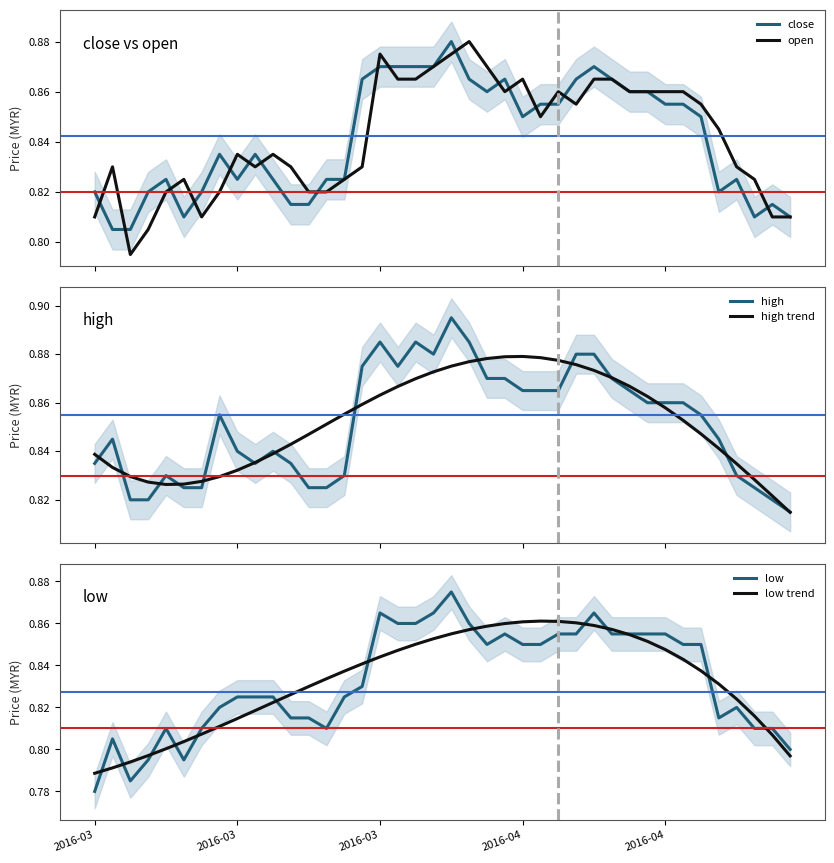

Between 37 and 2016-04, which is larger?

2016-04